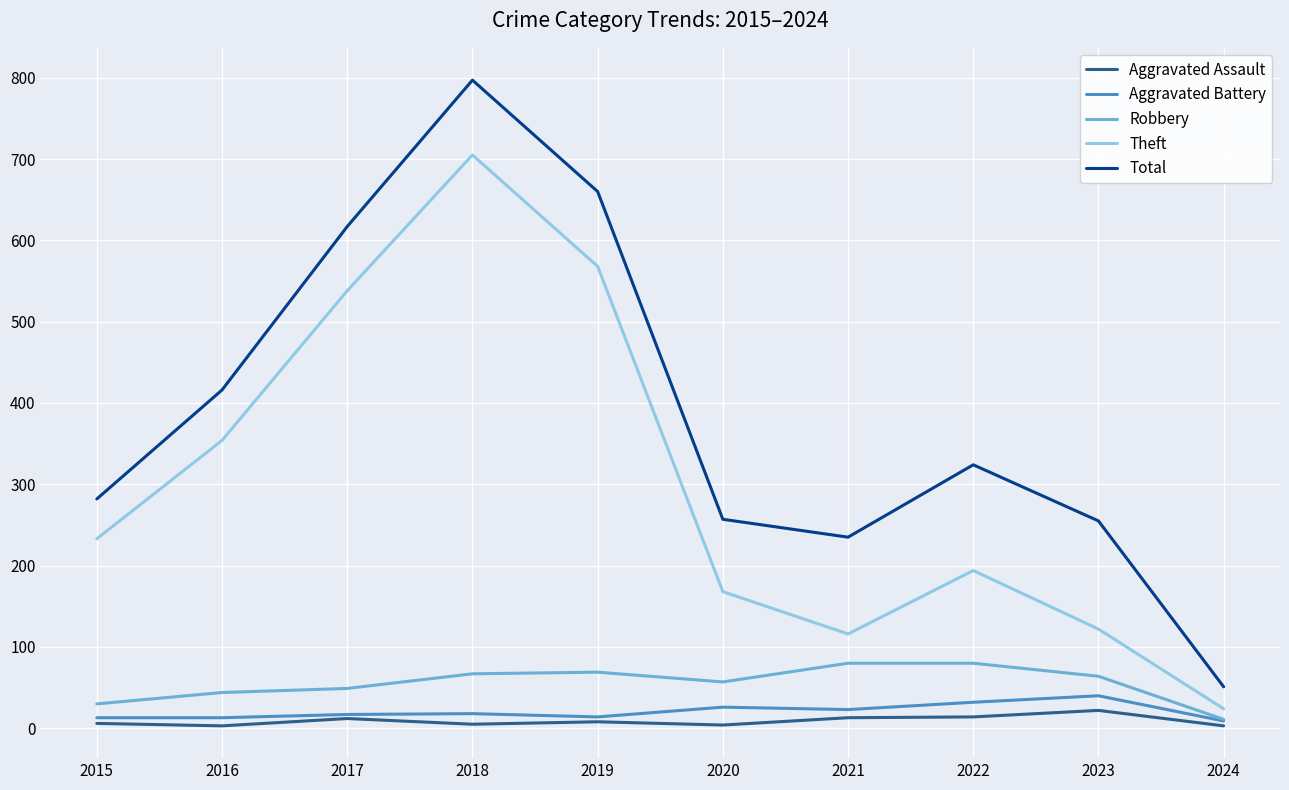

Count the number of data series in this chart.

5